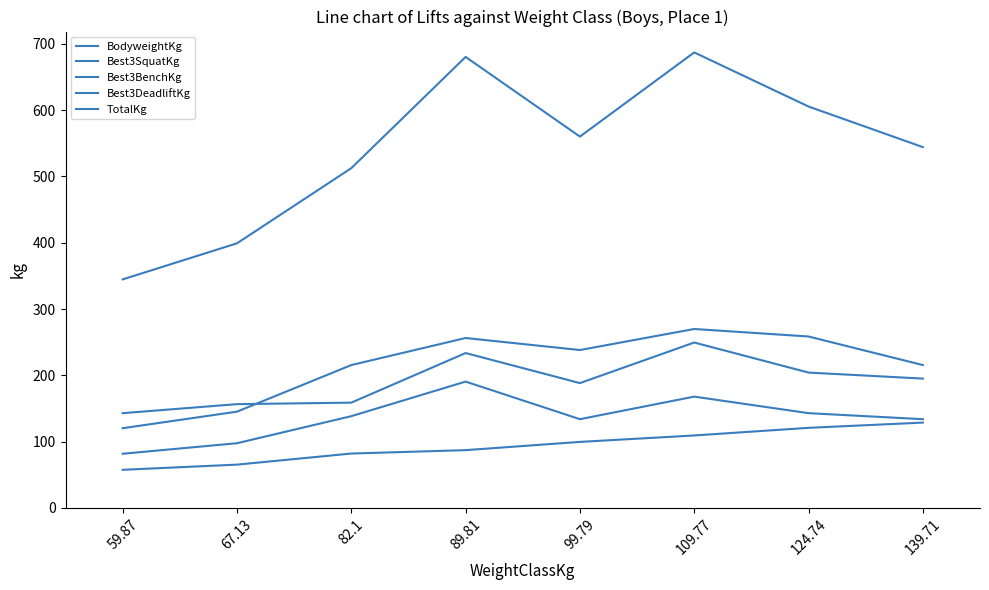

Does the chart display data point markers on the line(s)?

No